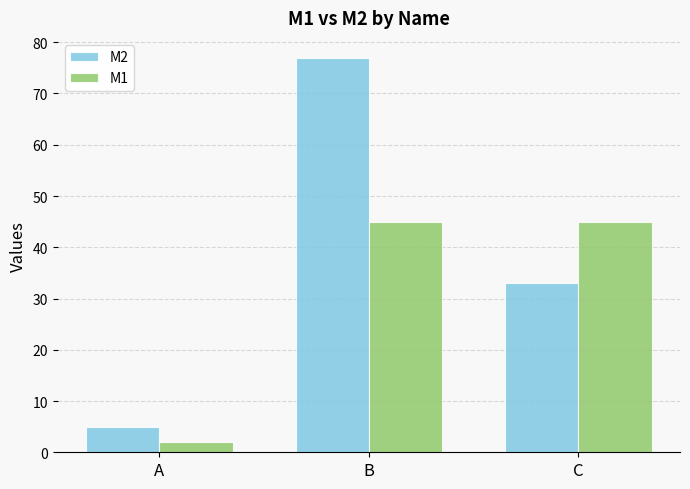

Between A and B, which series saw the biggest shift?

M2